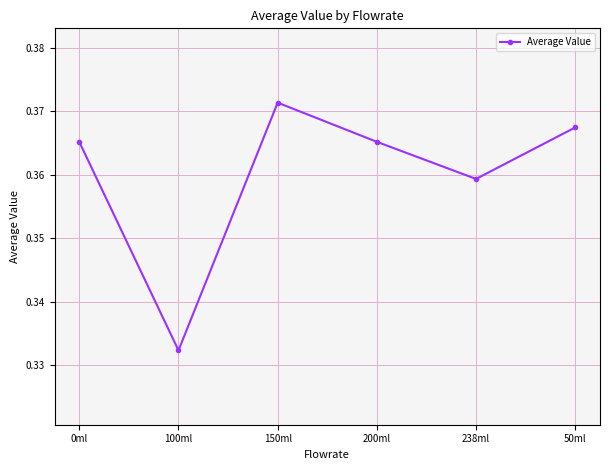

At which label is the value closest to 0?

100ml